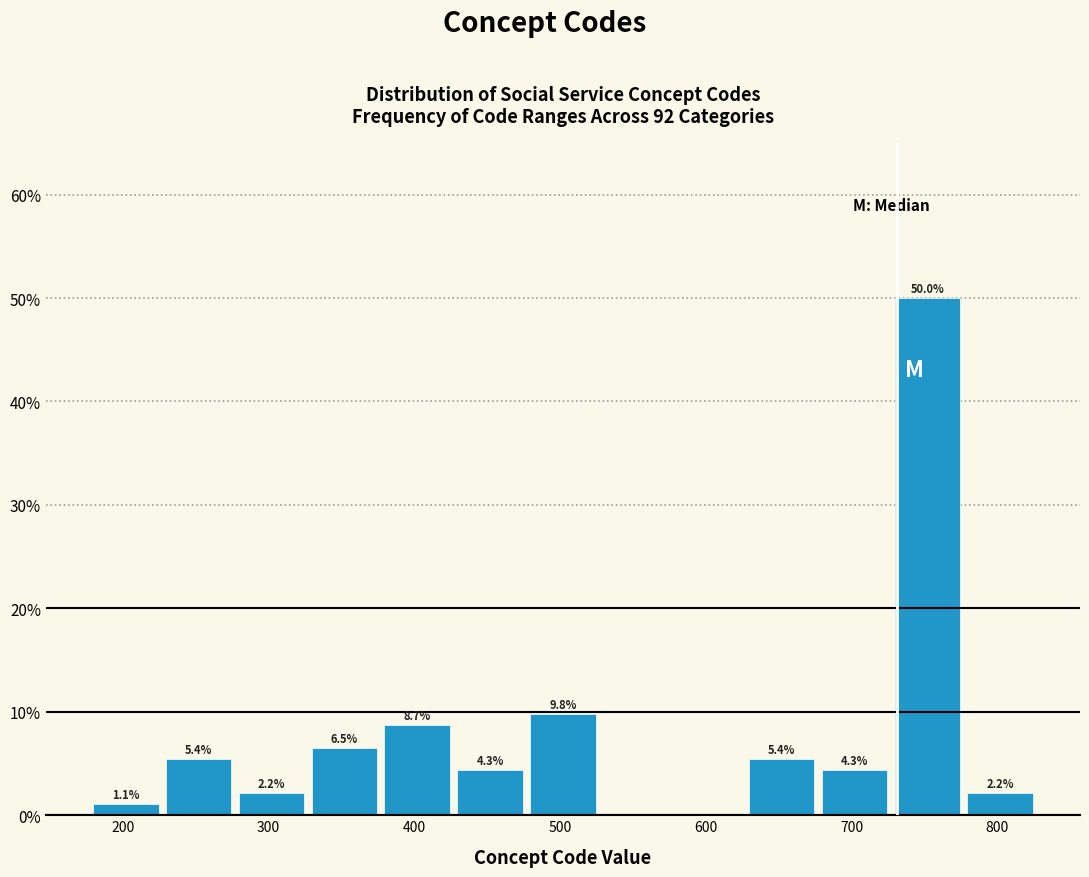

Which range on the x-axis has the tallest bar?

727 to 777